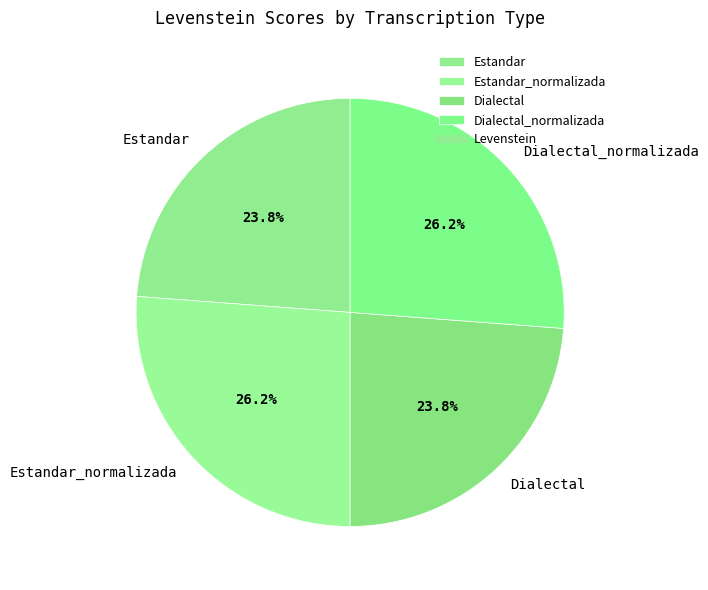

To the nearest percent, what percentage of the pie is Estandar?

24%